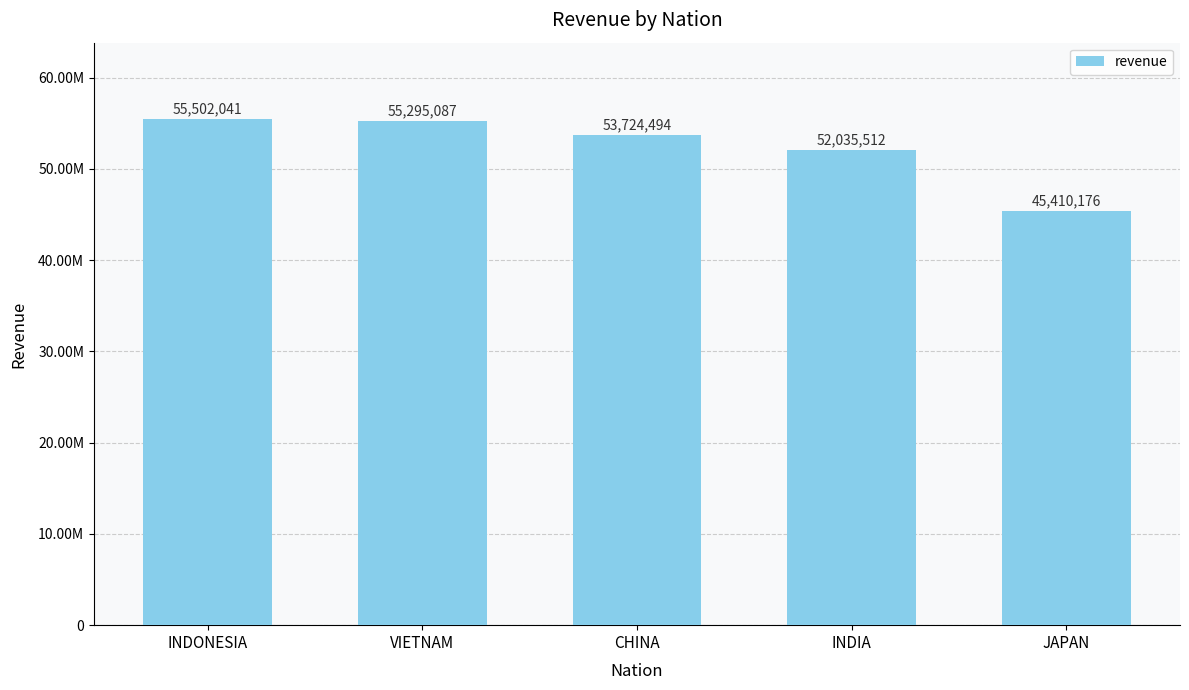

What is the label of the 2nd bar from the left?

VIETNAM